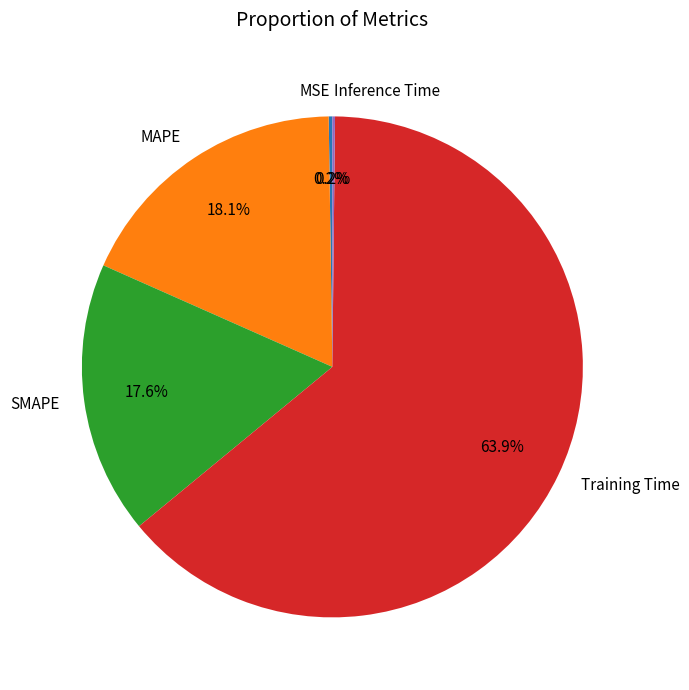

Does Training Time represent more than half of the total?

Yes